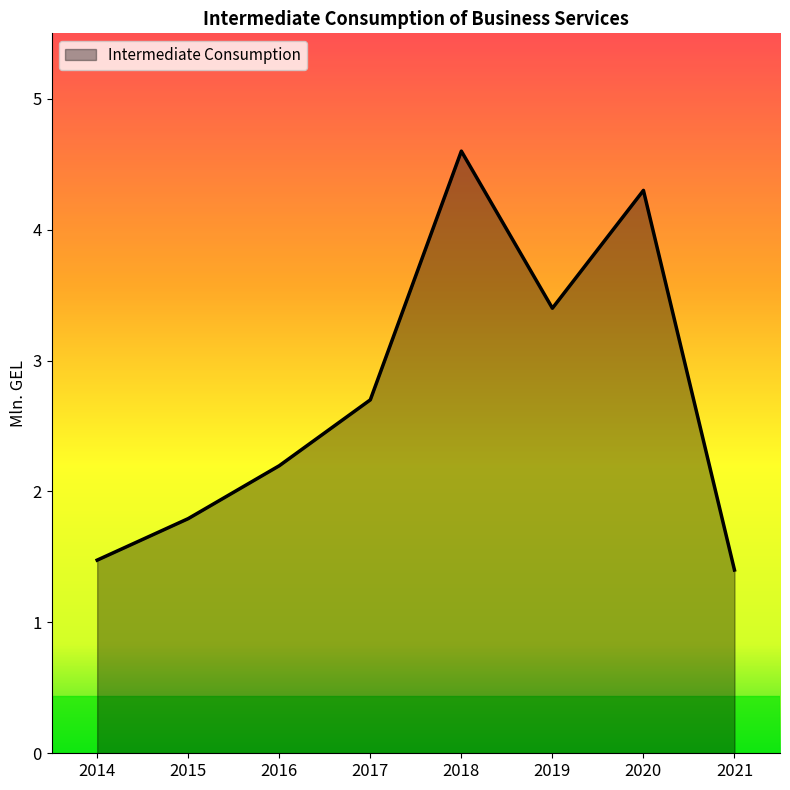

Which label corresponds to the smallest value in the chart?

2021